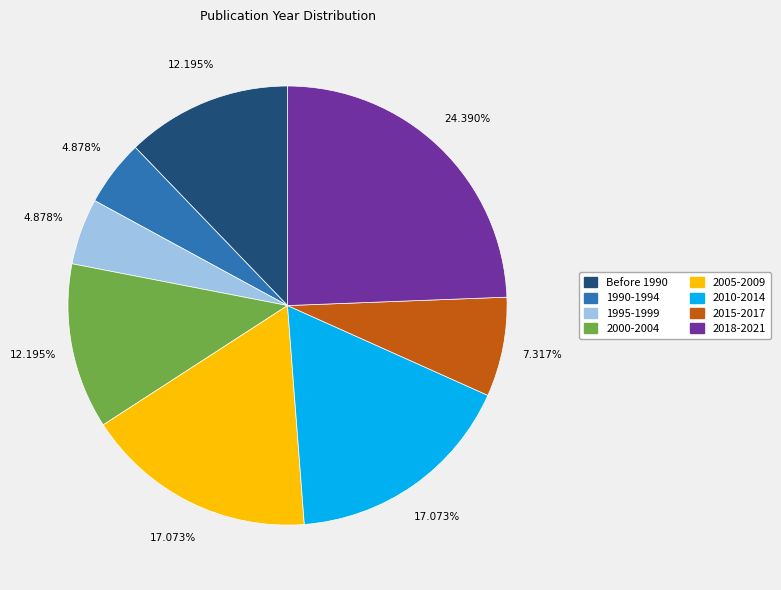

Is there a majority slice in this chart?

No